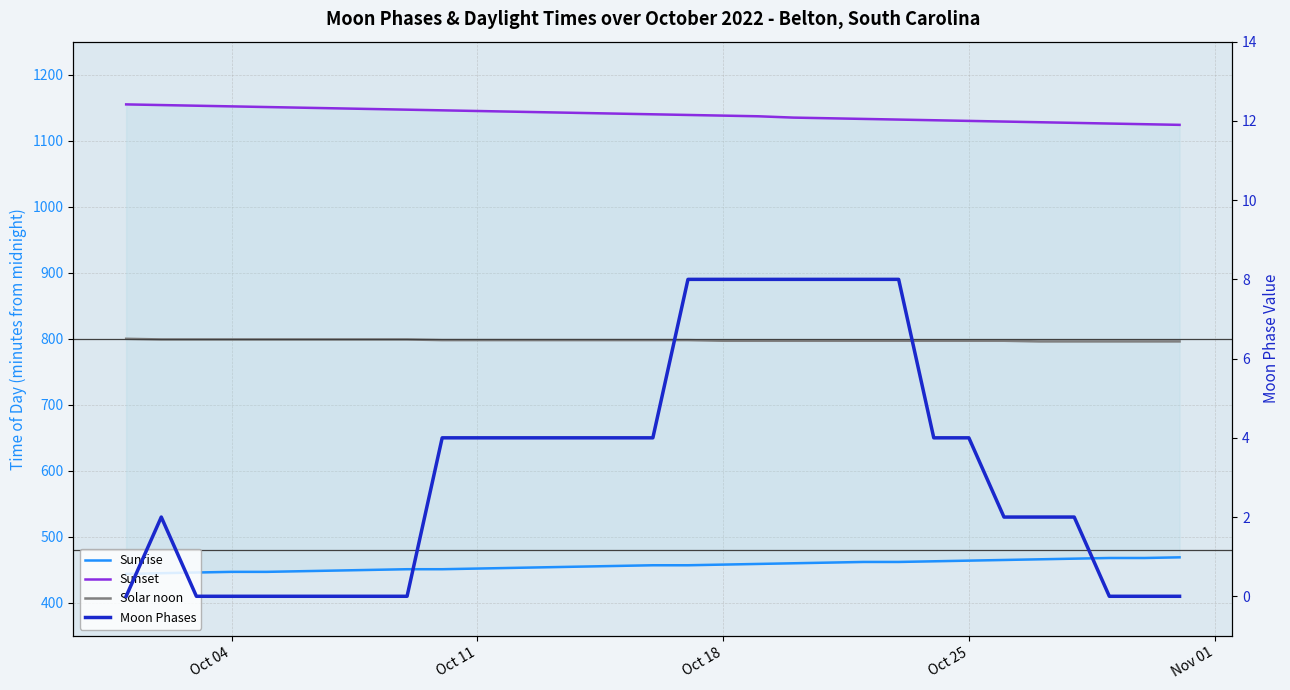

Count the Solar noon values in the range 797 to 799.

25